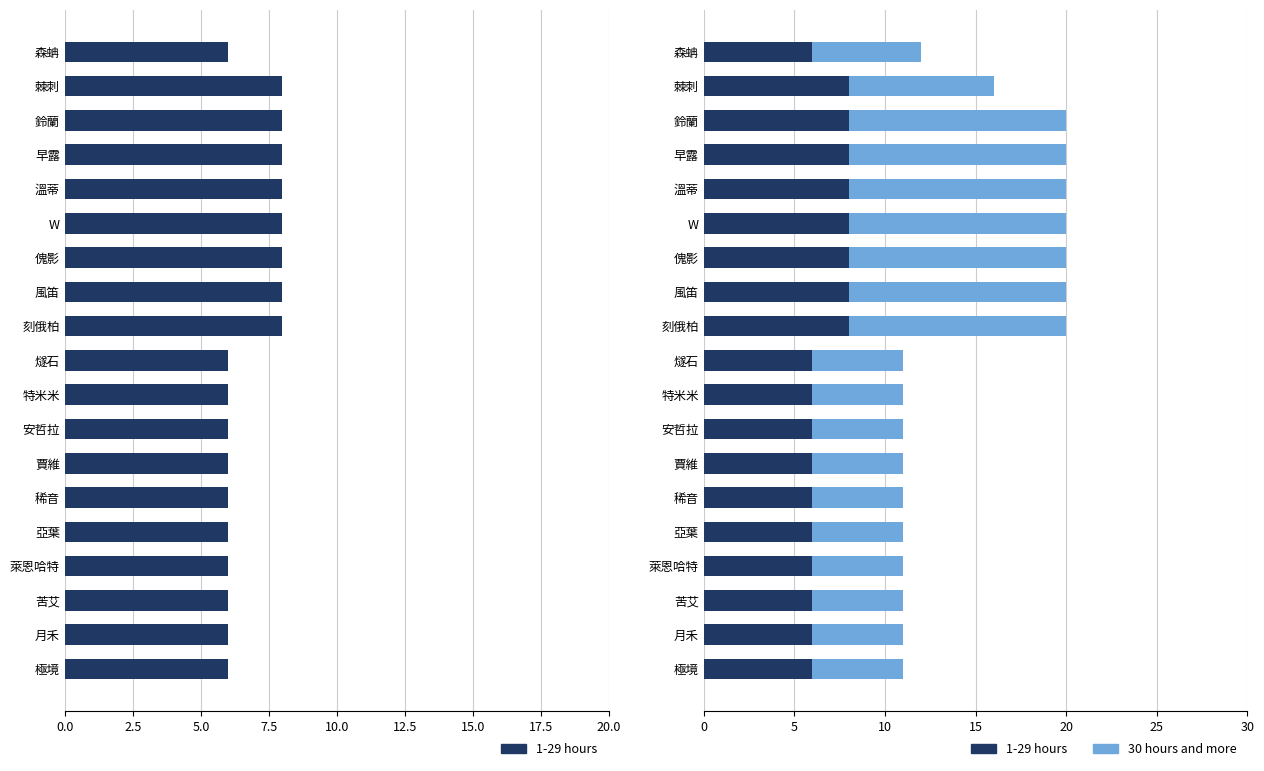

True or false: 1-29 hours has a value of 11 at 早露.

False